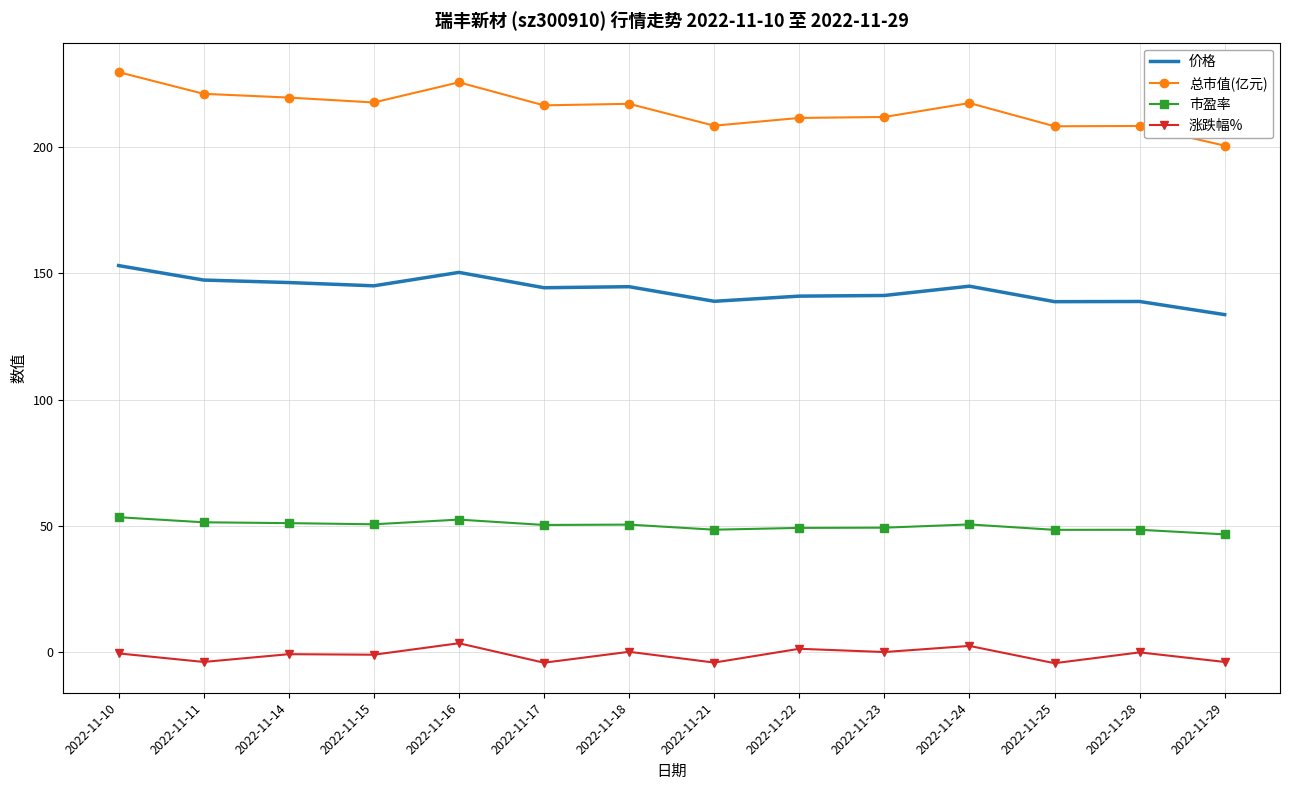

List the series in order of their peak value, highest first.

总市值(亿元), 价格, 市盈率, 涨跌幅%